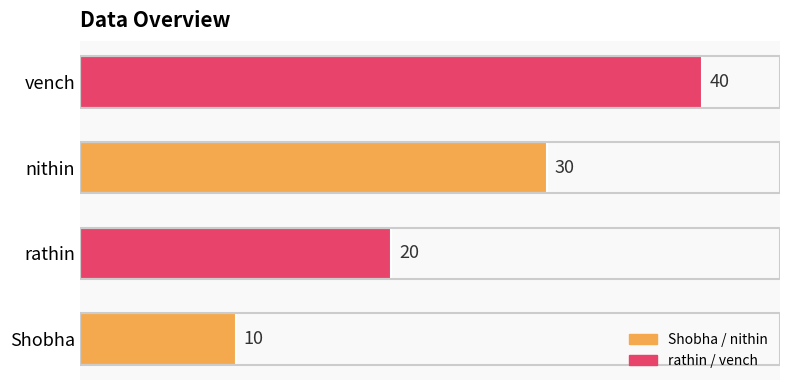

How many bars are there in total?

4